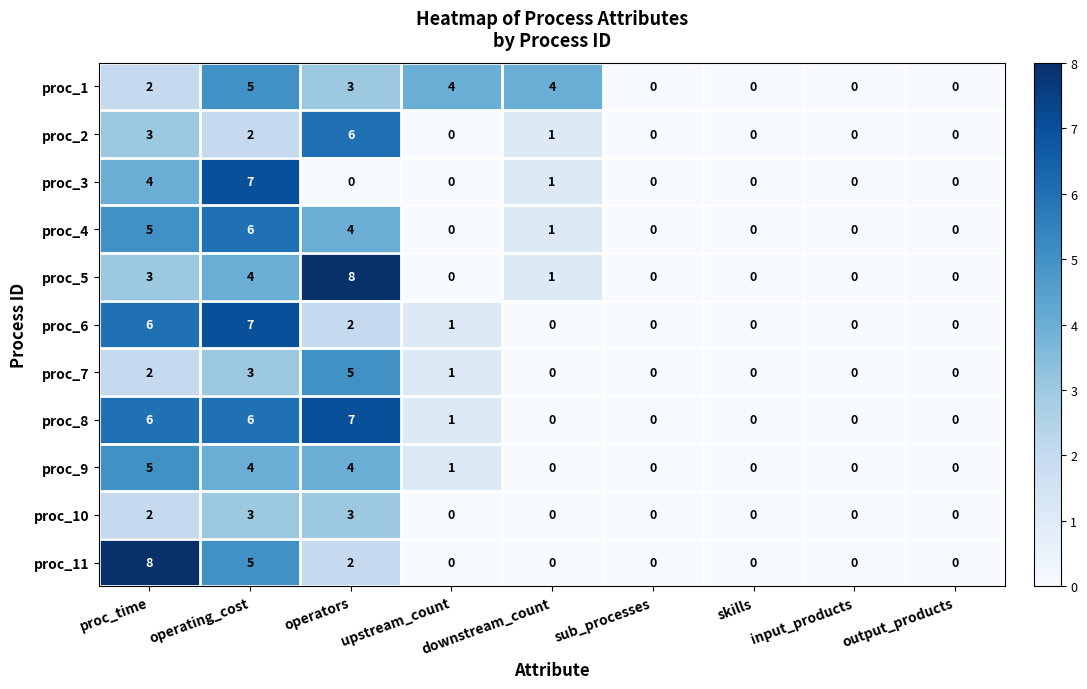

How many proc_5 values are between 0 and 3?

7